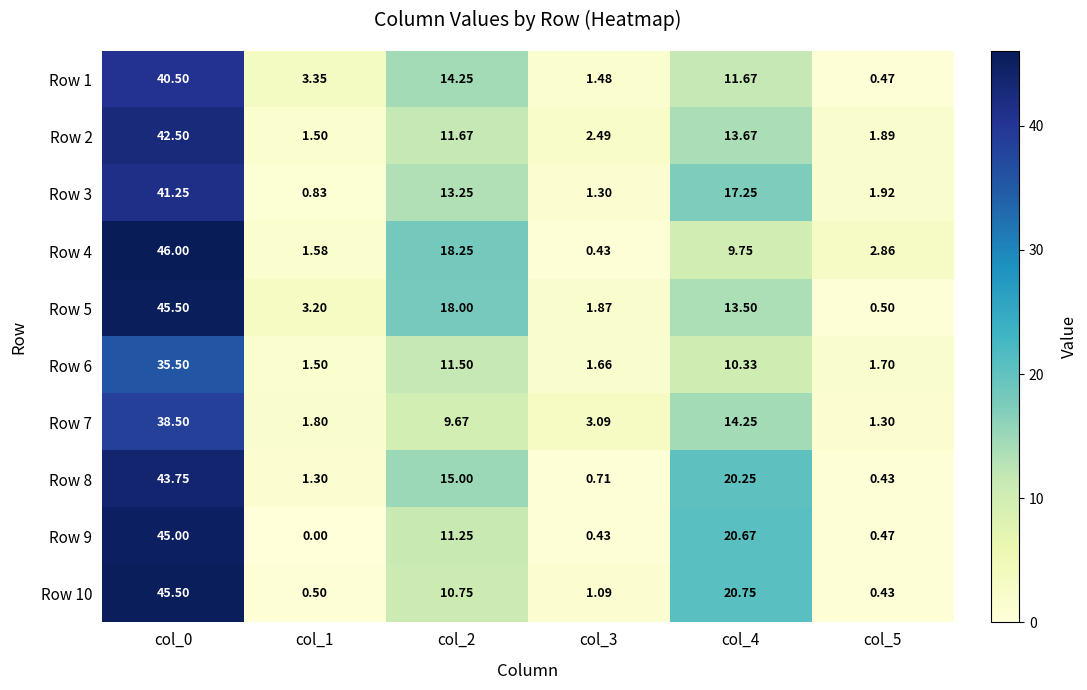

Reading left to right, extract all data points from this chart.

Row 1: col_0=40.5	col_1=3.4	col_2=14.2	col_3=1.5	col_4=11.7	col_5=0.5
Row 2: col_0=42.5	col_1=1.5	col_2=11.7	col_3=2.5	col_4=13.7	col_5=1.9
Row 3: col_0=41.2	col_1=0.8	col_2=13.2	col_3=1.3	col_4=17.2	col_5=1.9
Row 4: col_0=46.0	col_1=1.6	col_2=18.2	col_3=0.4	col_4=9.8	col_5=2.9
Row 5: col_0=45.5	col_1=3.2	col_2=18.0	col_3=1.9	col_4=13.5	col_5=0.5
Row 6: col_0=35.5	col_1=1.5	col_2=11.5	col_3=1.7	col_4=10.3	col_5=1.7
Row 7: col_0=38.5	col_1=1.8	col_2=9.7	col_3=3.1	col_4=14.2	col_5=1.3
Row 8: col_0=43.8	col_1=1.3	col_2=15.0	col_3=0.7	col_4=20.2	col_5=0.4
Row 9: col_0=45.0	col_1=0.0	col_2=11.2	col_3=0.4	col_4=20.7	col_5=0.5
Row 10: col_0=45.5	col_1=0.5	col_2=10.8	col_3=1.1	col_4=20.8	col_5=0.4